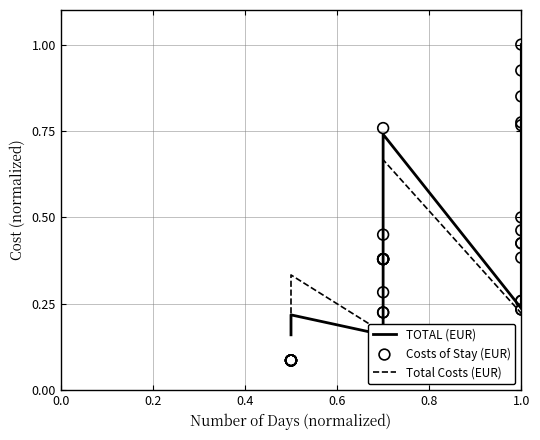

Which series reaches the maximum Y coordinate?

TOTAL (EUR)